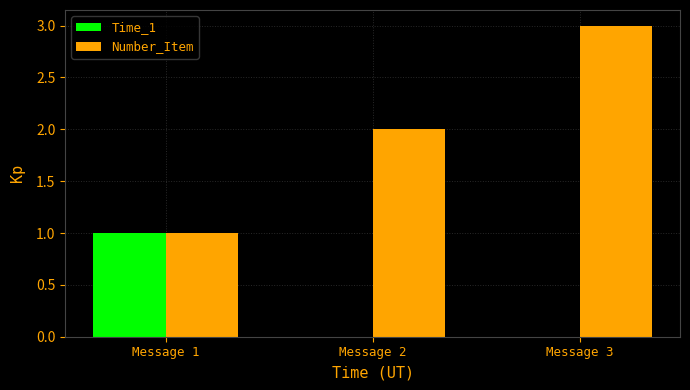

How many data points does each series have?

3